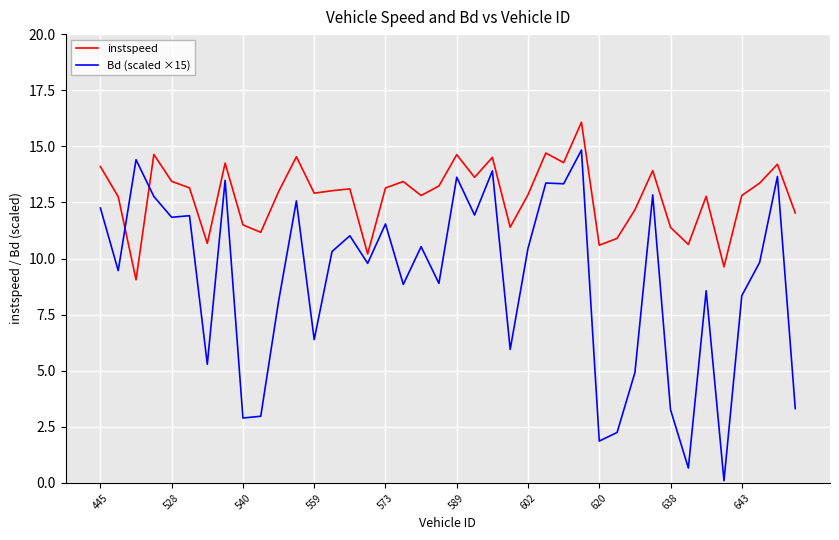

What are all the series names shown in the legend?

instspeed, Bd (scaled ×15)